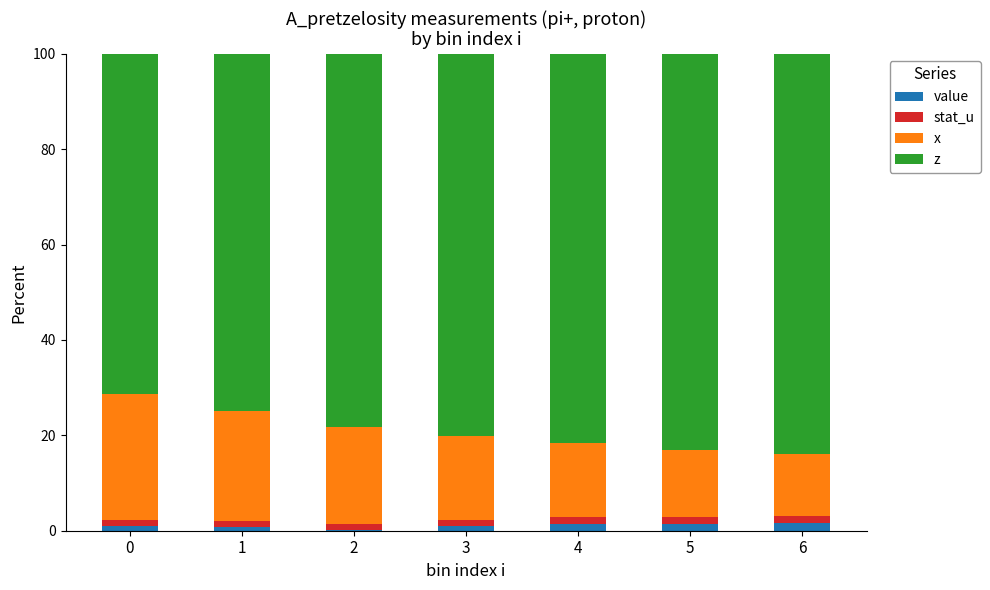

The value series shows 1.0 at 3. True or false?

True